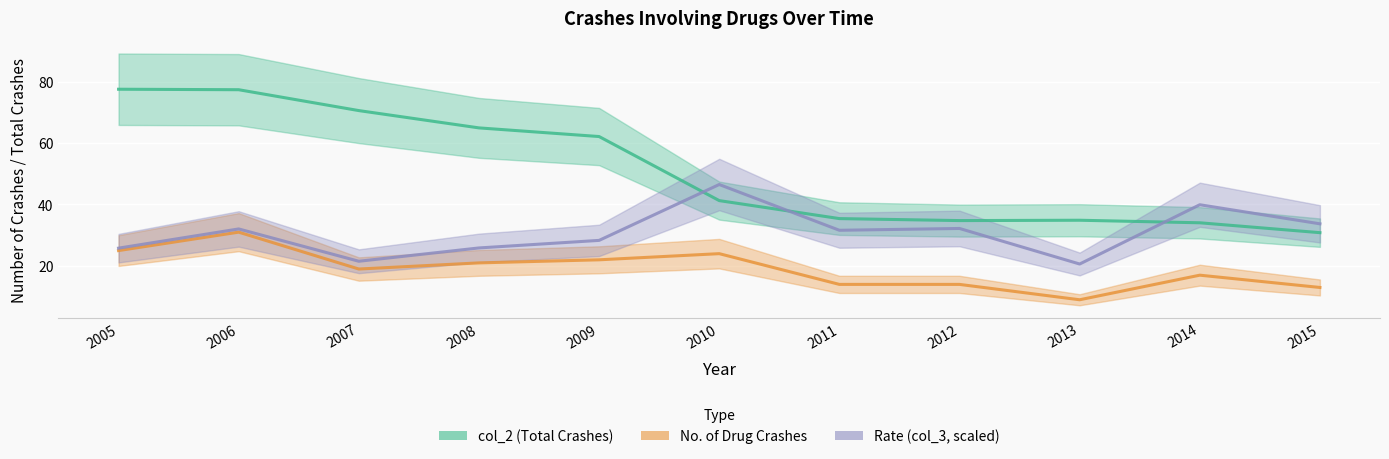

Between 2010 and 2008, which is larger?

2008